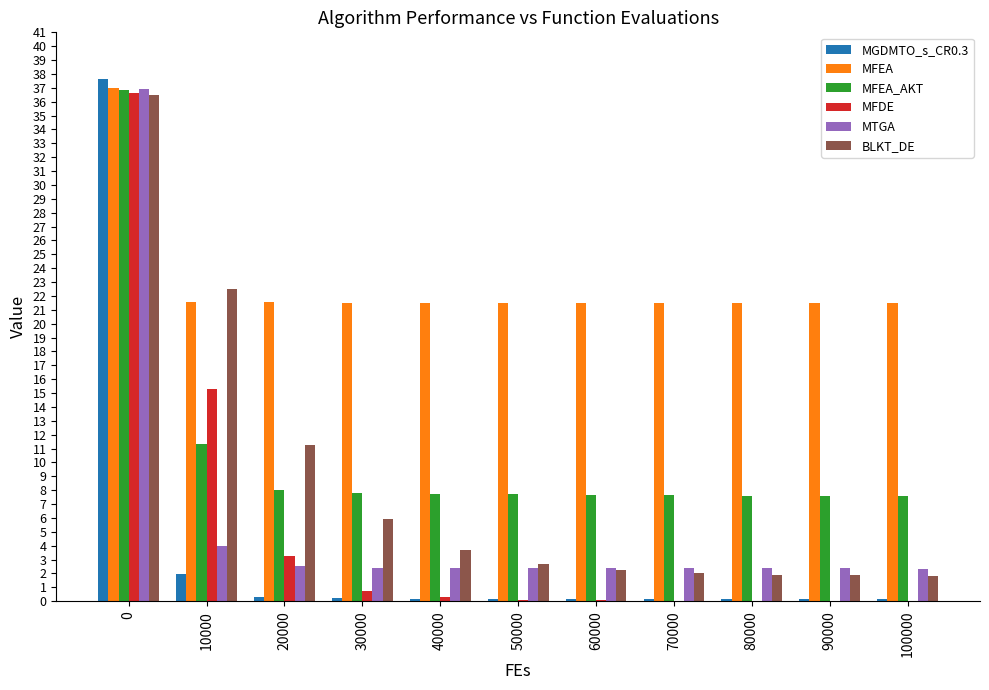

What is the sum of all MGDMTO_s_CR0.3 values?

41.5